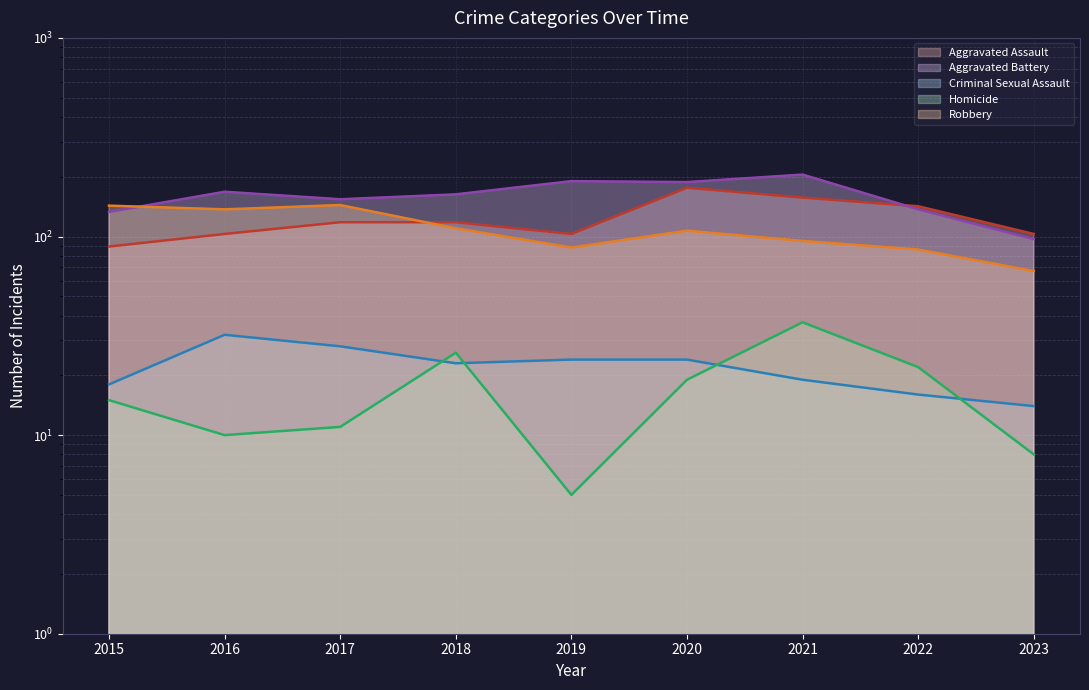

How many data points in Aggravated Assault are less than 118?

4